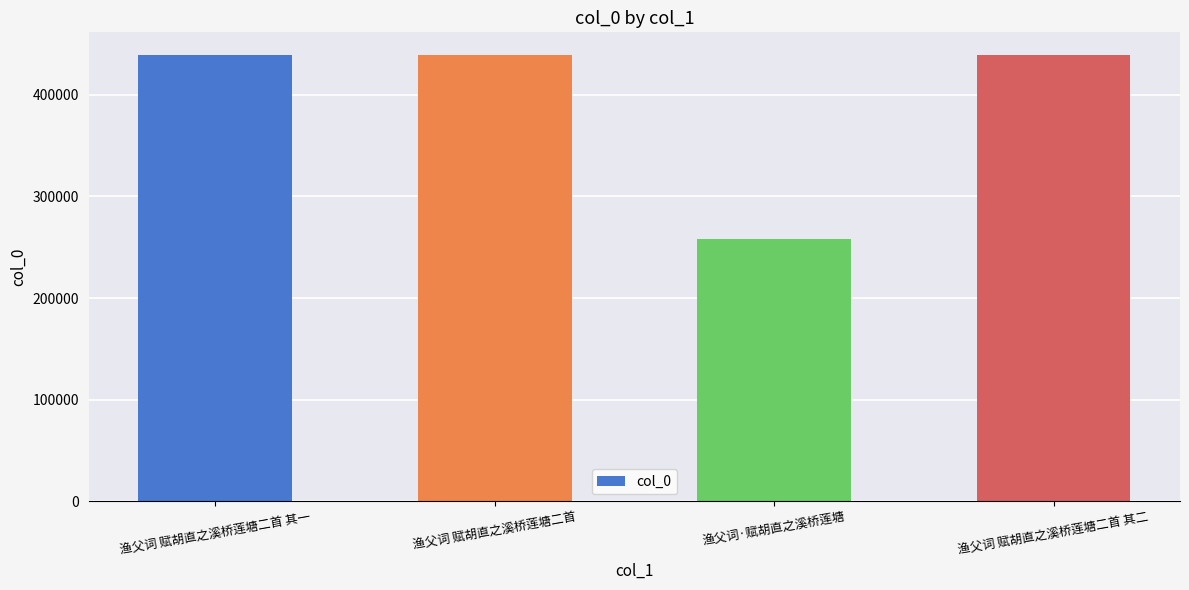

What is the sum of the values at 渔父词 赋胡直之溪桥莲塘二首 and 渔父词 赋胡直之溪桥莲塘二首 其二?

878255